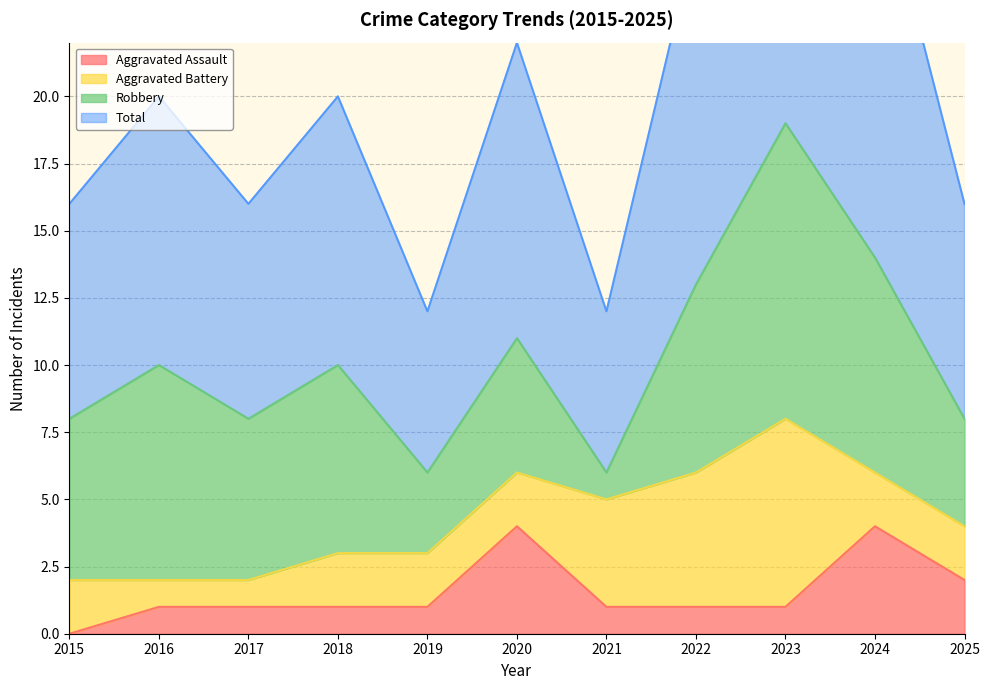

The value of Total at 2015 is 16. True or false?

True